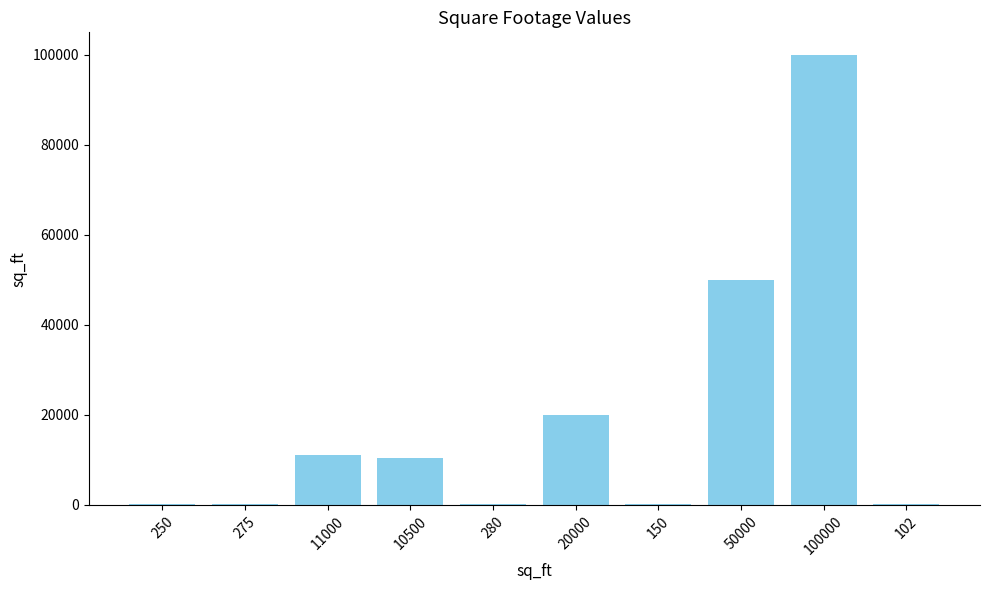

The value at 102 is 102. True or false?

True